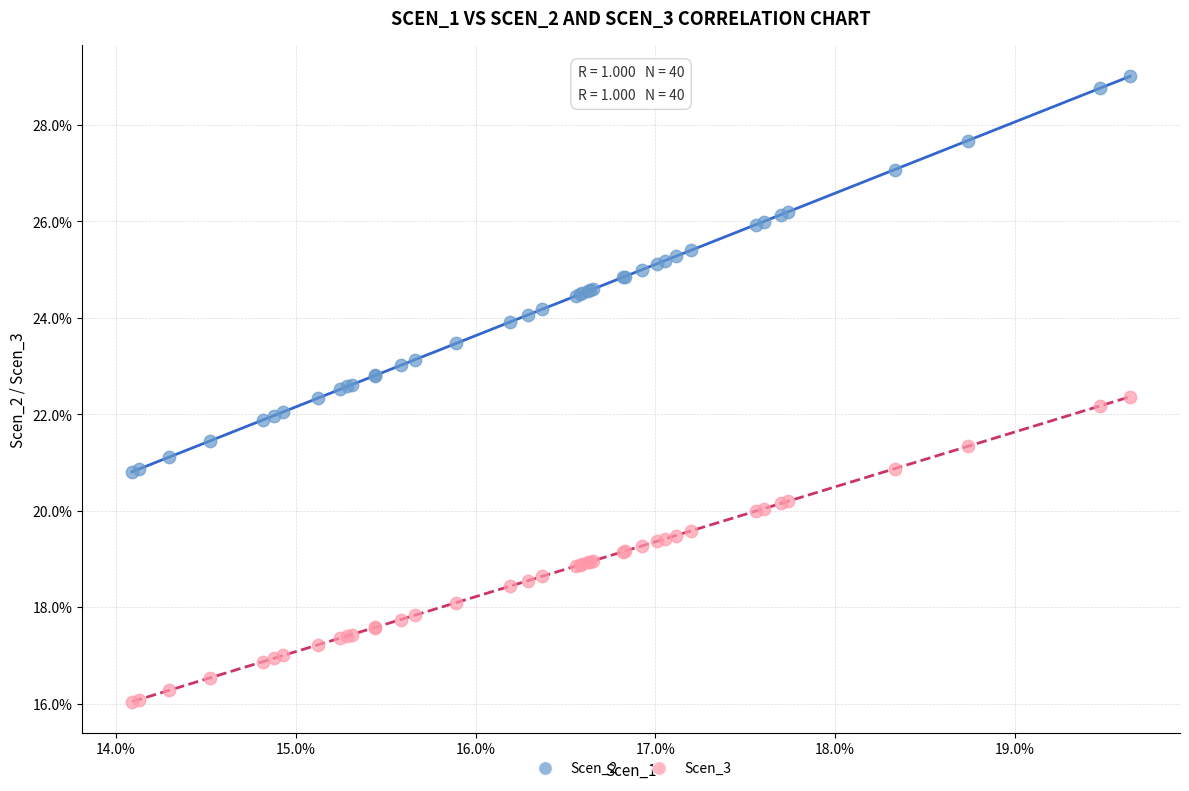

What are all the series names shown in the legend?

Scen_2, Scen_3